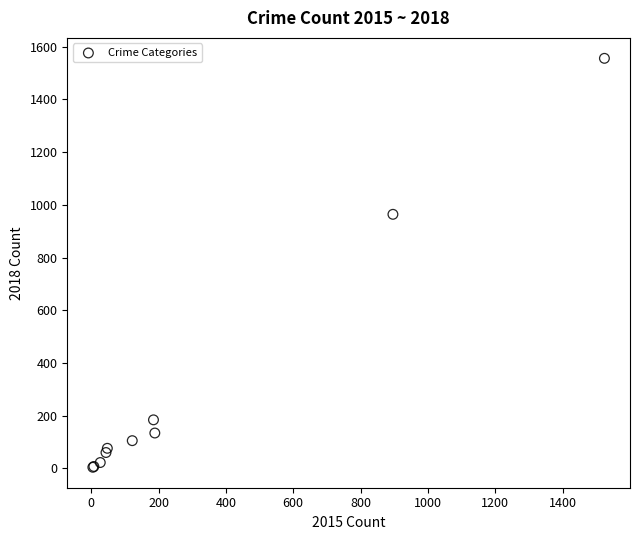

What Y value in the scatter plot is closest to 780?

964